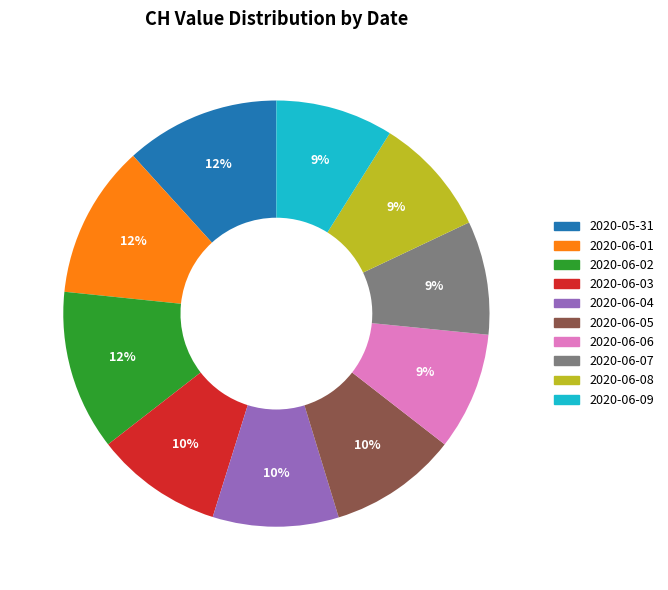

Does any single category account for the majority?

No